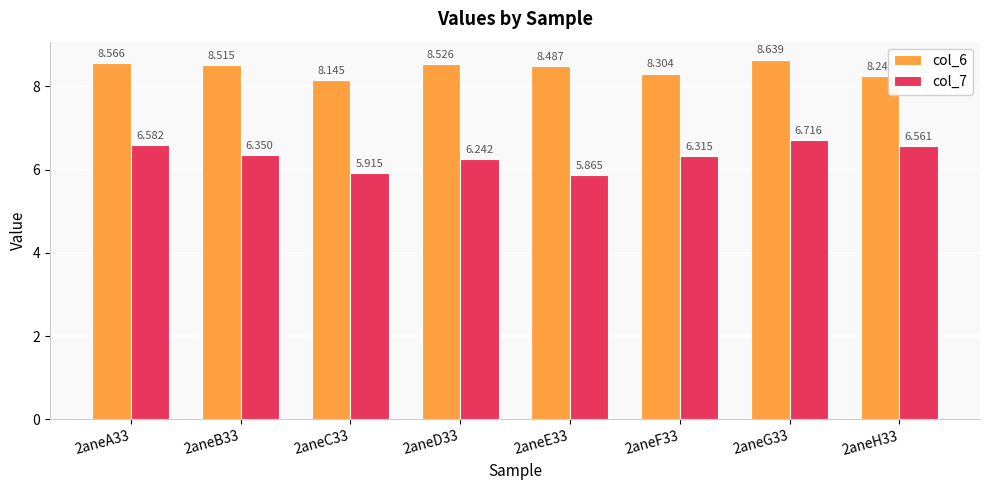

Is the value of col_6 at 2aneB33 greater than the value of col_7 at 2aneB33?

Yes